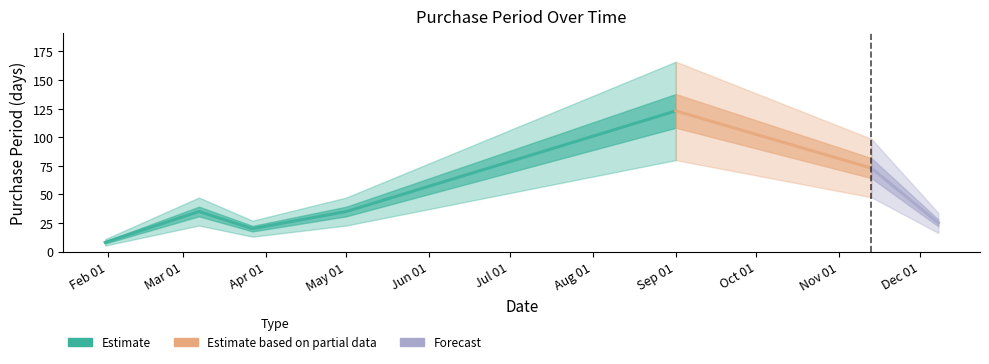

Reading left to right, extract all data points from this chart.

2017-01-31=8	2017-03-07=35	2017-03-27=20	2017-05-01=35	2017-09-01=123	2017-11-13=73	2017-12-08=25